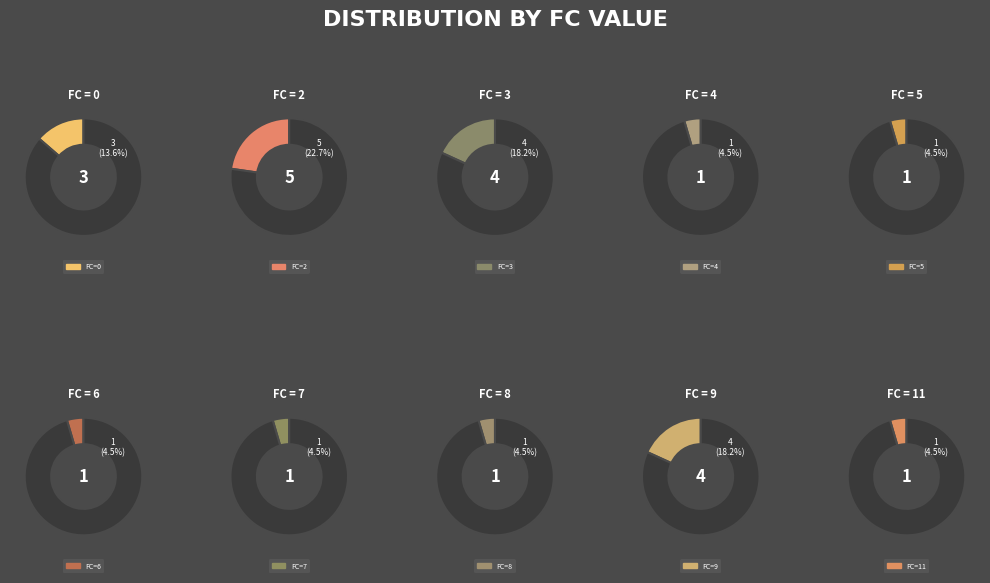

To the nearest percent, what percentage of the pie is 9?

18%